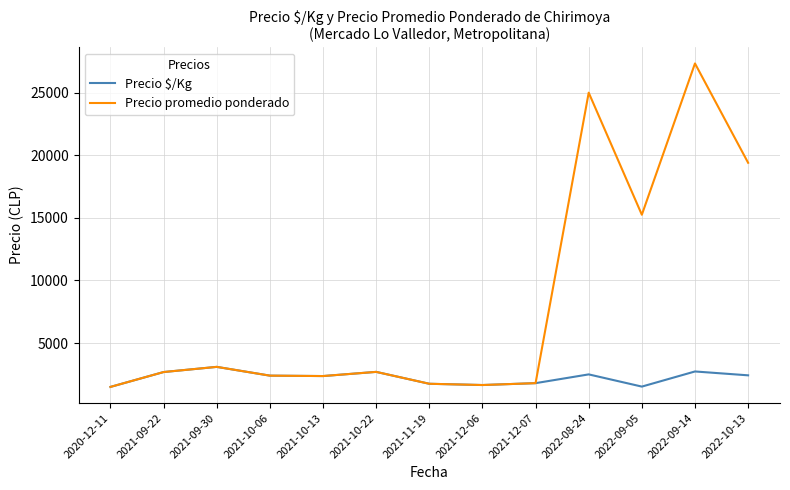

What is the total value across all series at 2021-12-07?

3600.0